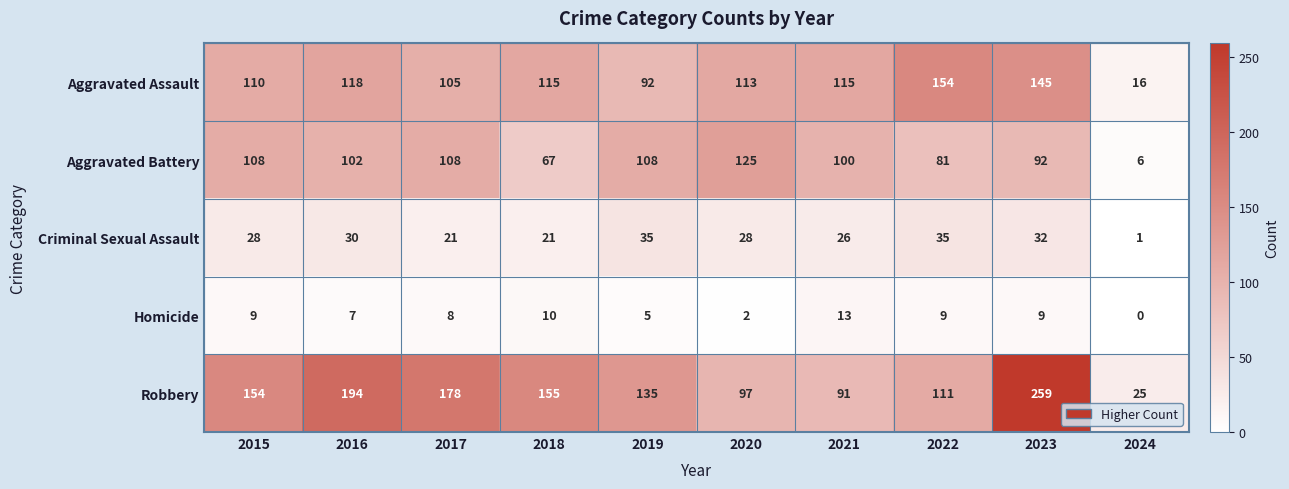

What is the sum of all Criminal Sexual Assault values?

257